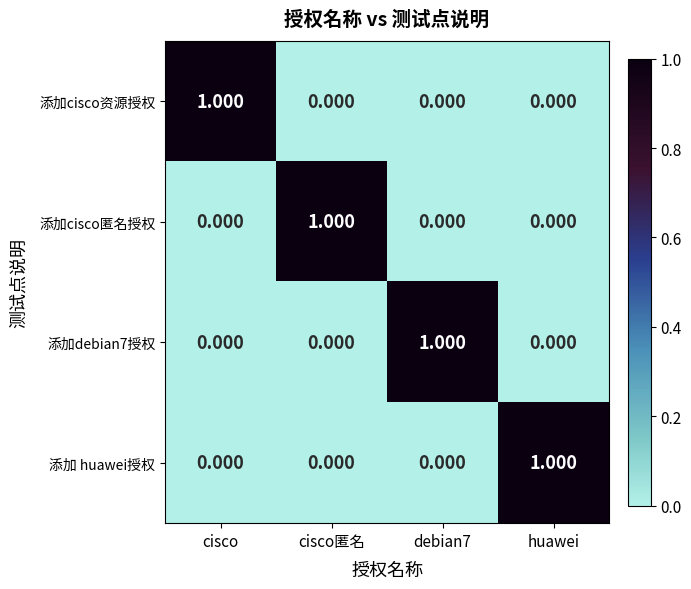

How many values in the 添加cisco资源授权 series exceed 0?

1